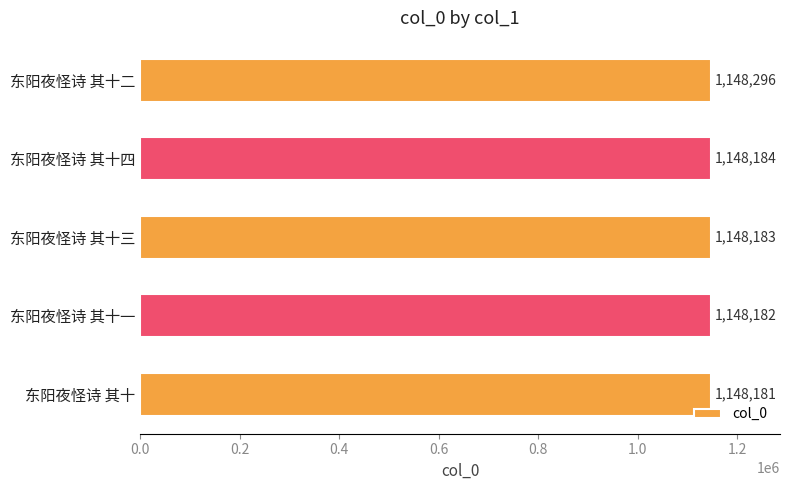

Which has a higher value, 东阳夜怪诗 其十 or 东阳夜怪诗 其十四?

东阳夜怪诗 其十四